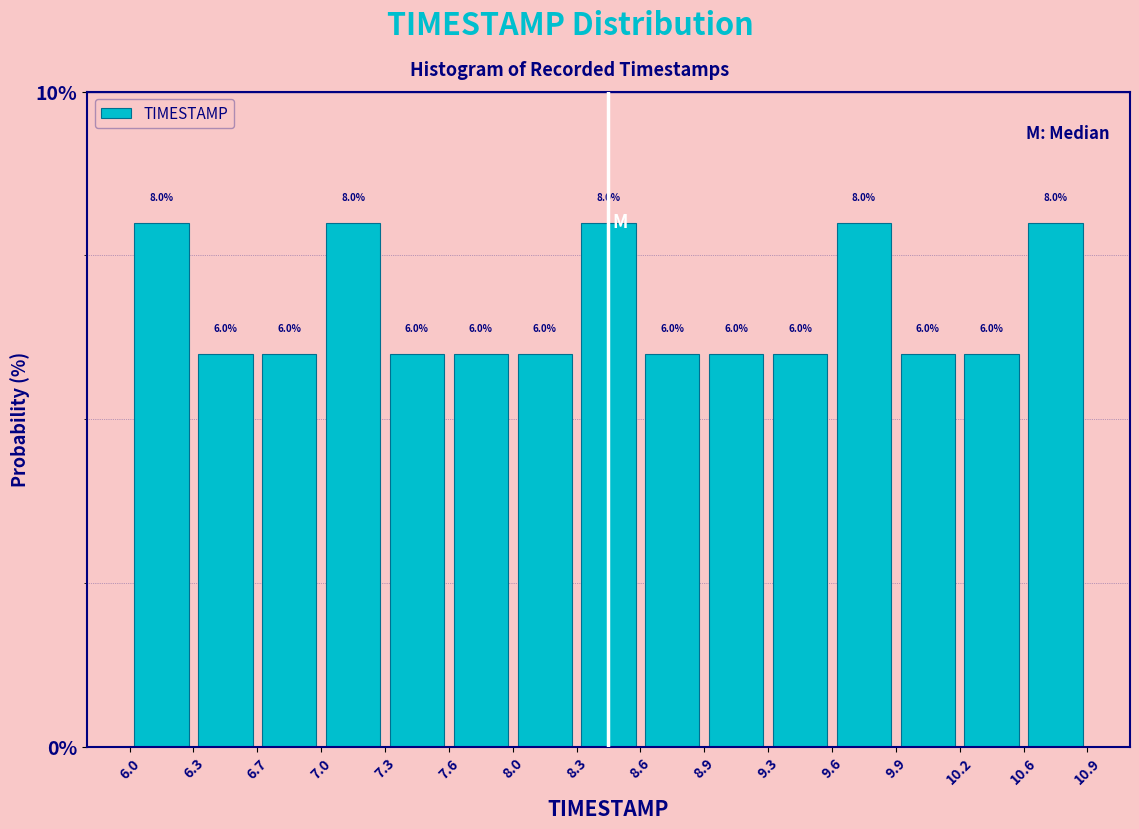

How tall is the bar that spans 6.3 to 6.7 on the x-axis?

6.0